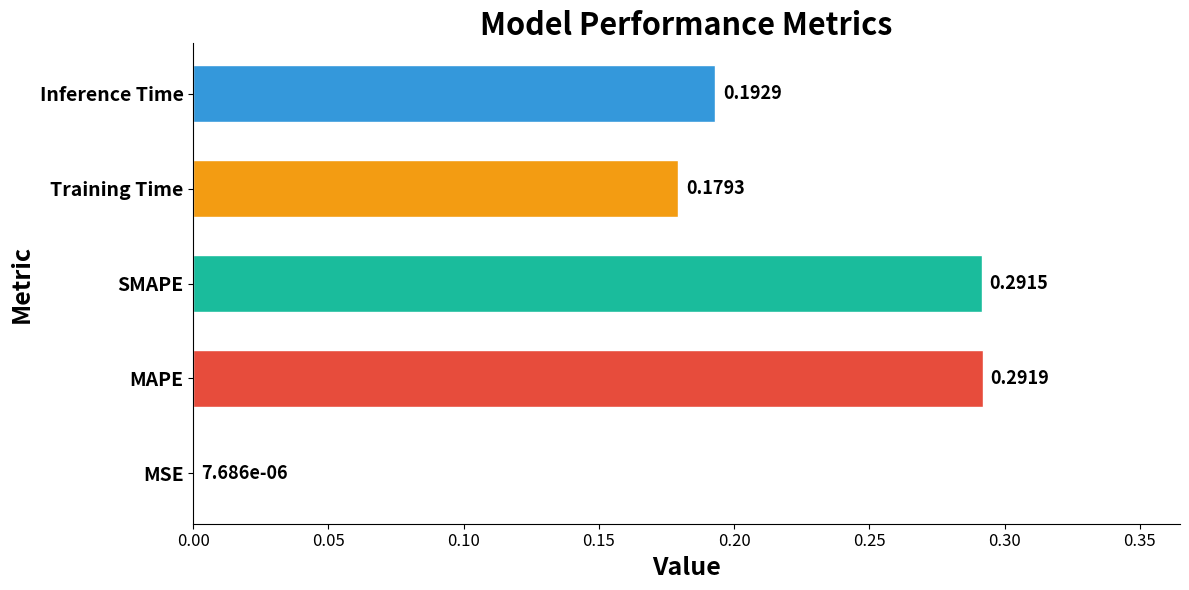

What is the sum of all values?

1.0